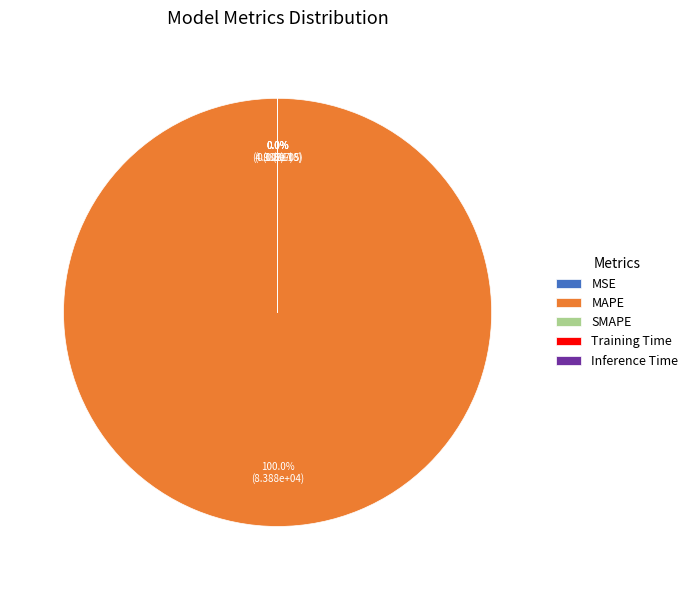

To the nearest percent, what is the difference between the largest and smallest slice percentages?

100%